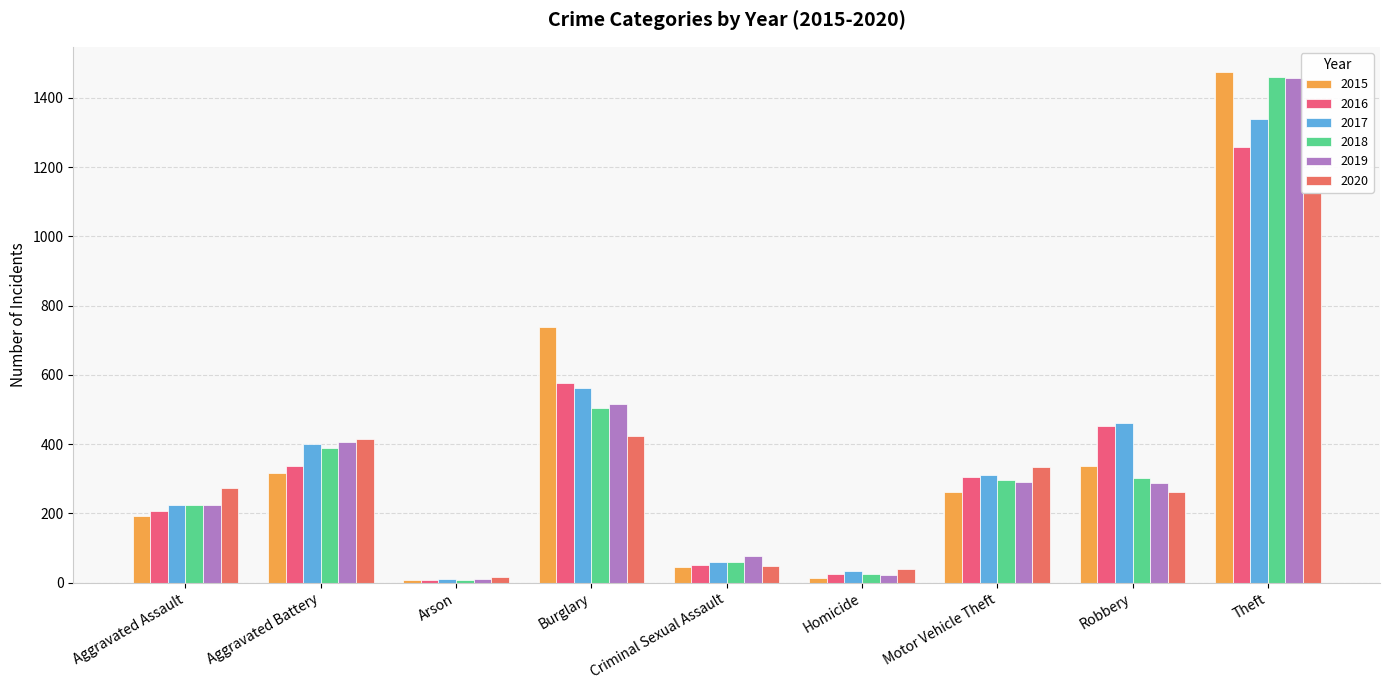

Which series has the largest total across all categories?

2017